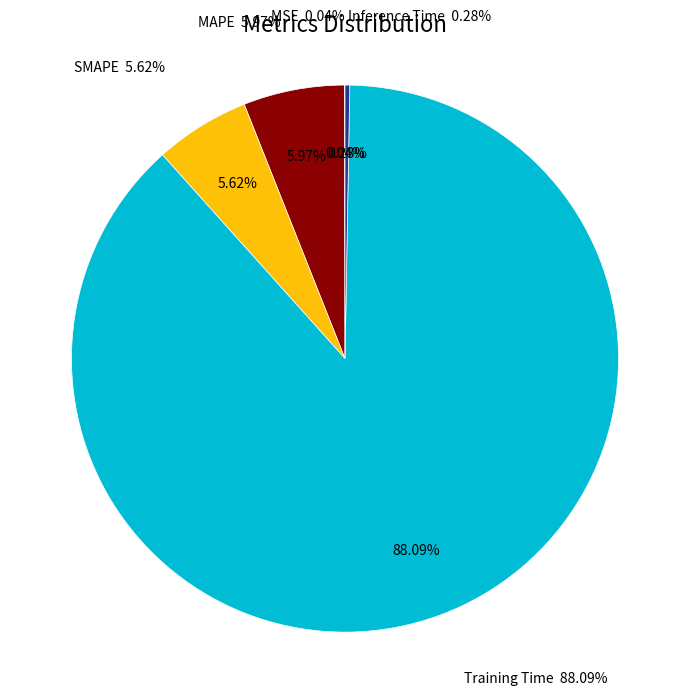

Which slice is the smallest?

MSE